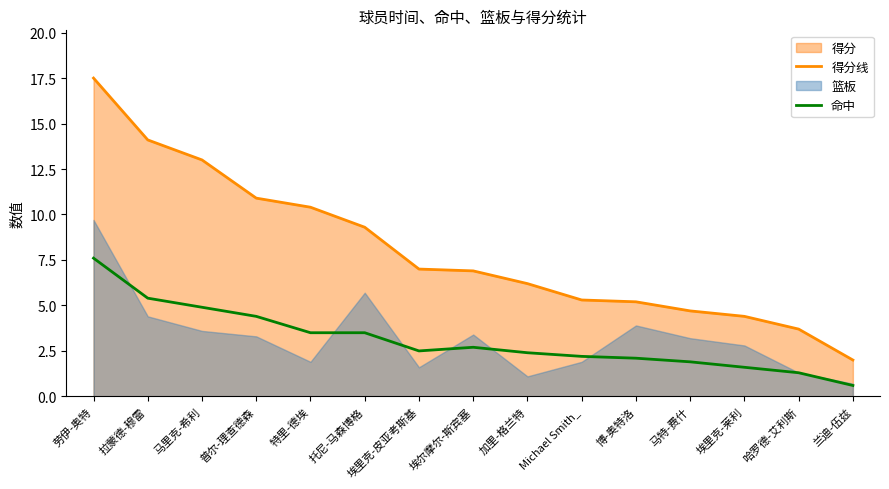

The value of 得分线 at 兰迪-伍兹 is 2.0. True or false?

True